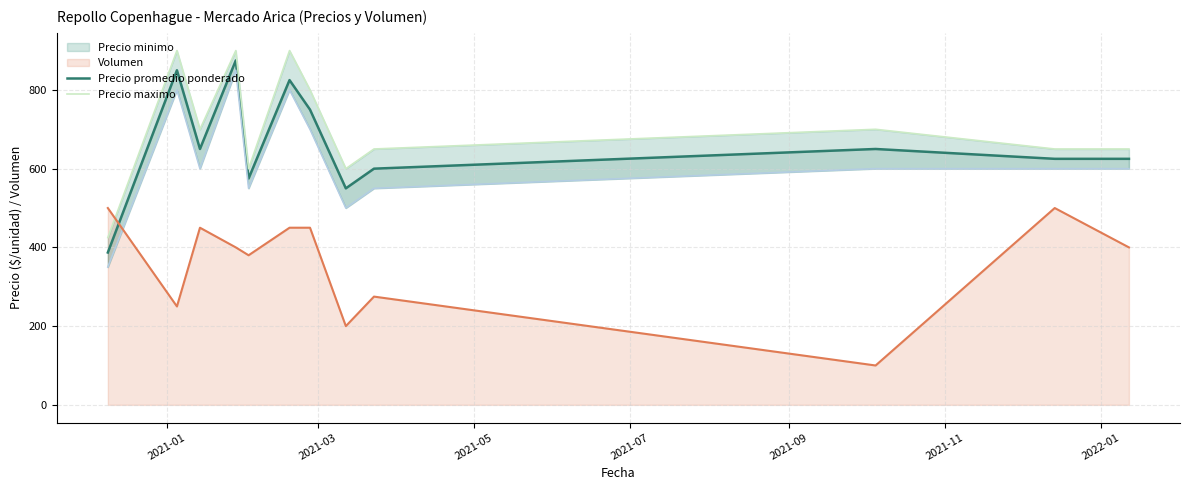

What is the minimum value for Volumen?

100